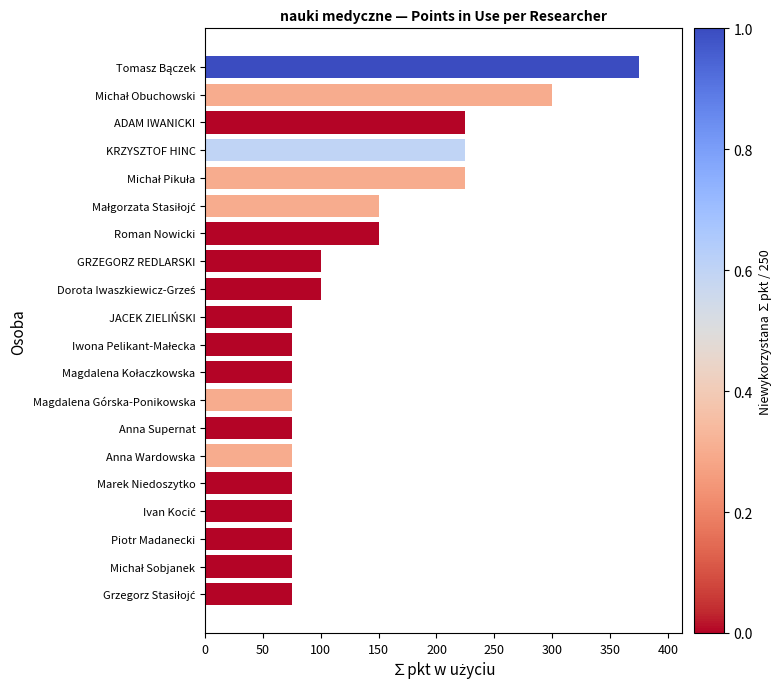

True or false: the data shows 75 at Anna Wardowska.

True